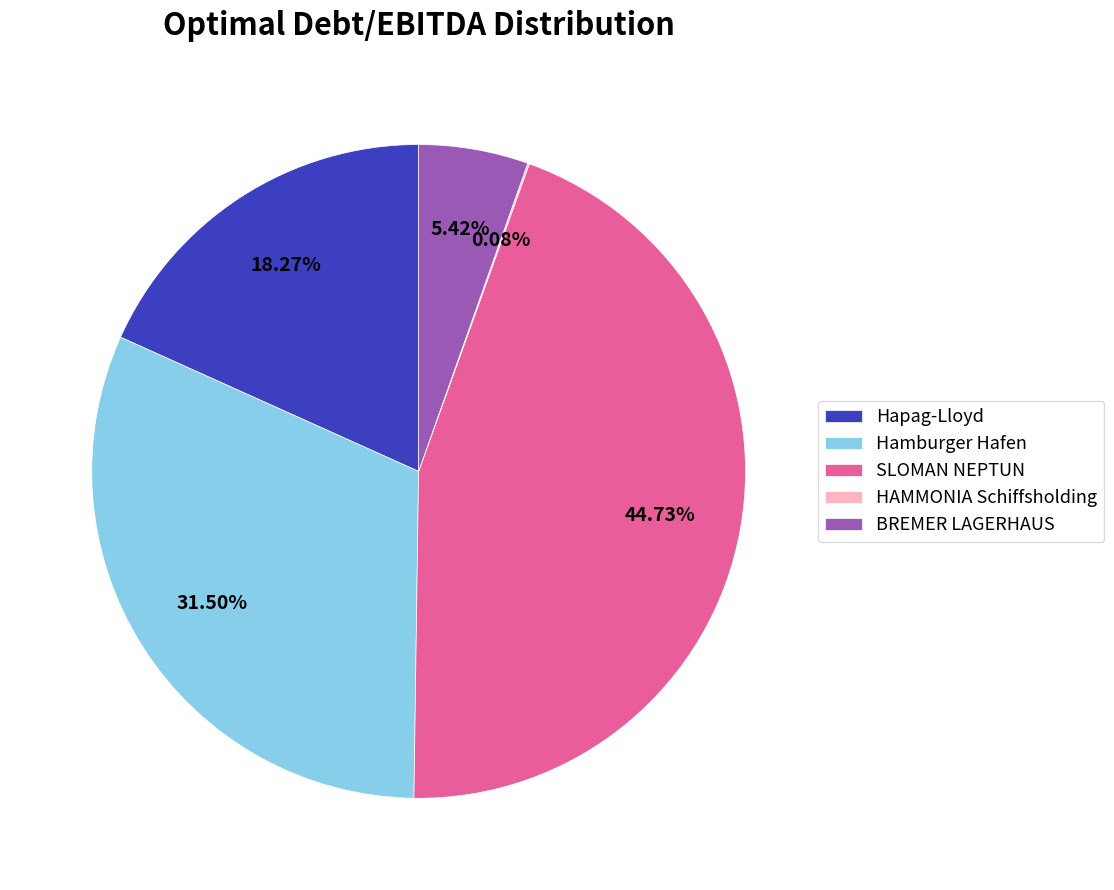

Between Hamburger Hafen and BREMER LAGERHAUS, which is larger?

Hamburger Hafen